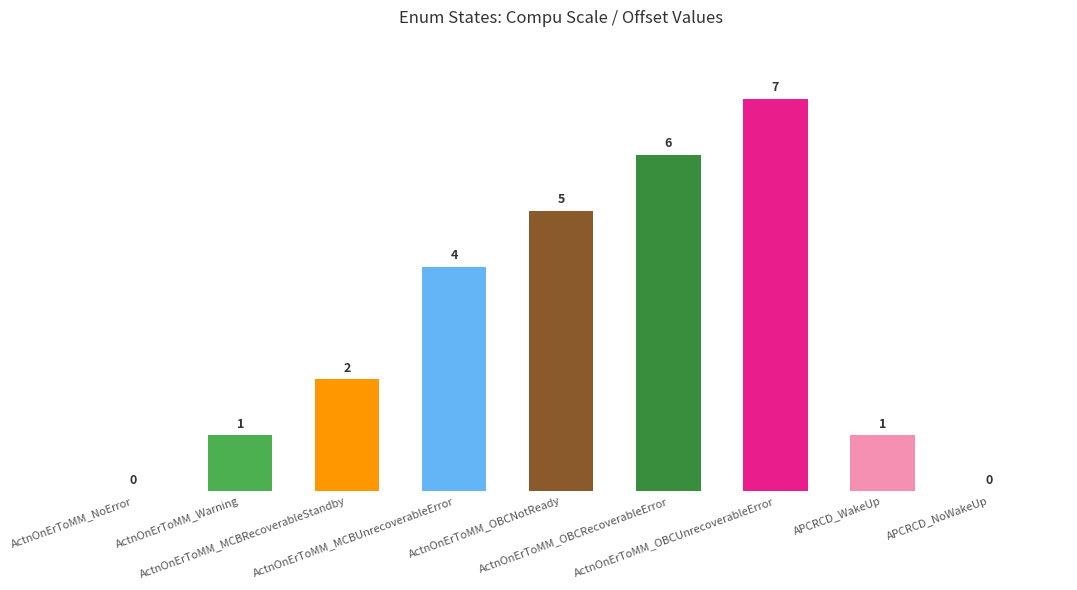

How many values are between 1 and 5?

5